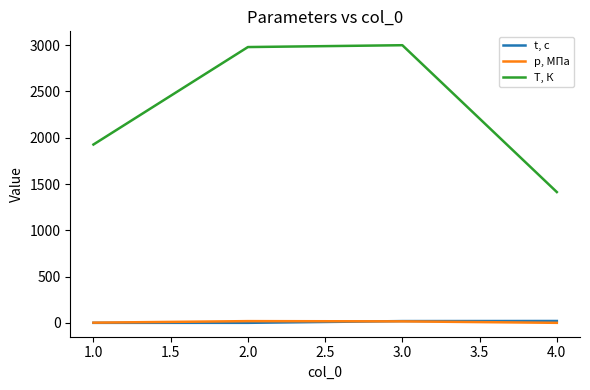

True or false: p, МПа and T, К cross at least once.

False